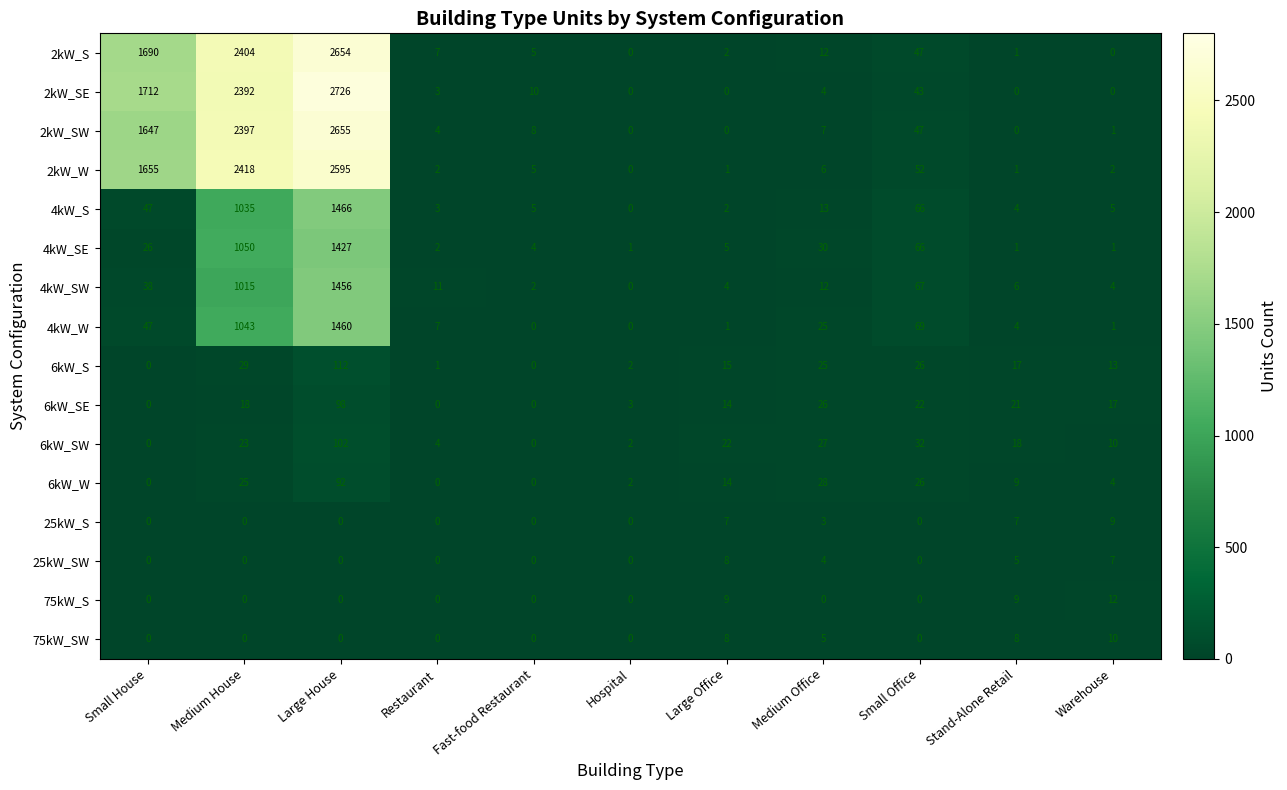

The value of 6kW_S at Large House is 112. True or false?

True